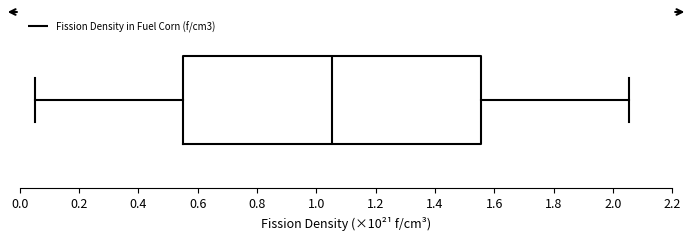

Where does the left whisker of the box end on the x-axis? The values are not printed on the chart, so give them approximately, as read against the axis.

0.06